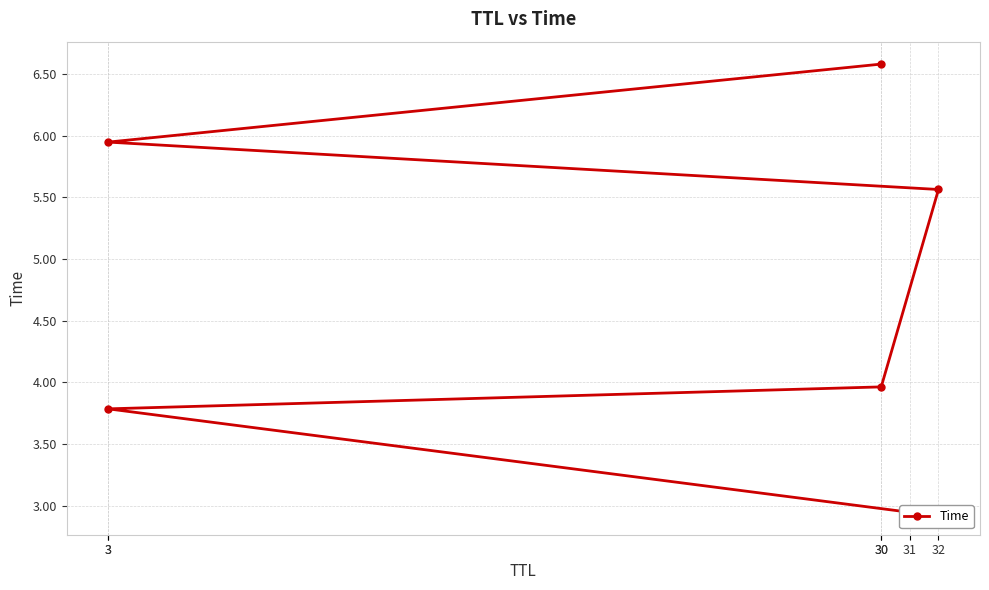

Does the chart display data point markers on the line(s)?

Yes